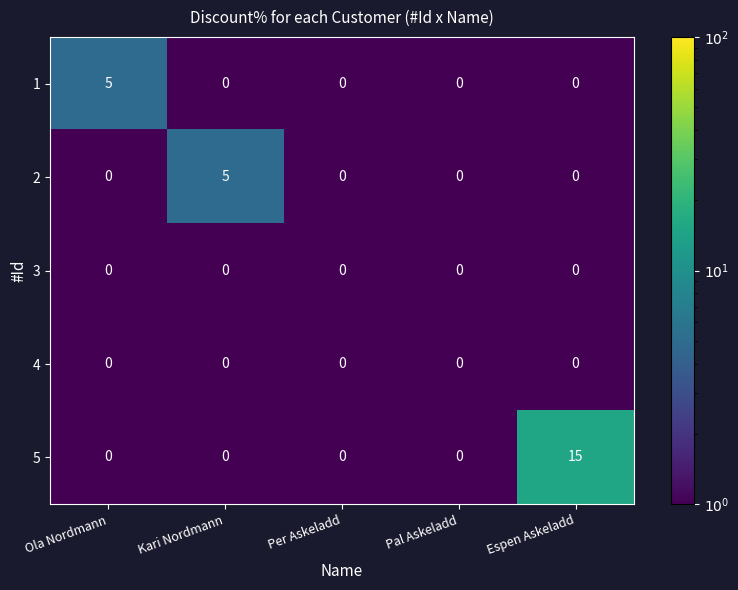

Reading left to right, list all the values displayed in this chart.

1: 5	0	0	0	0
2: 0	5	0	0	0
3: 0	0	0	0	0
4: 0	0	0	0	0
5: 0	0	0	0	15